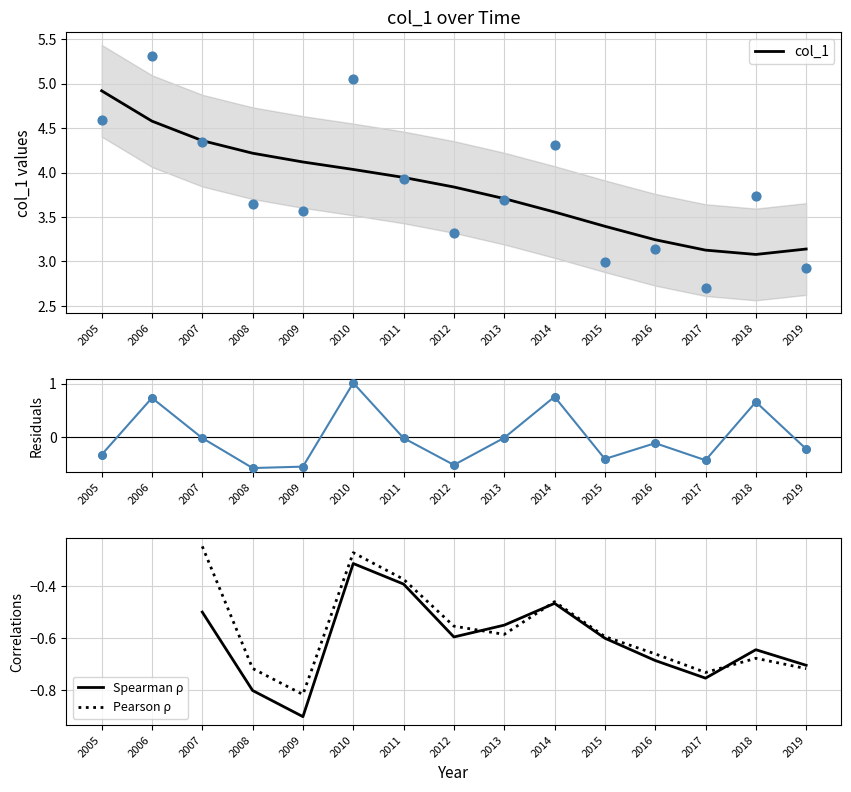

True or false: col_1 has a value of 3.7 at 2013.

True